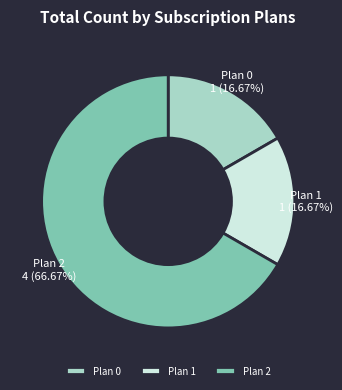

Approximately how many times larger is the value at Plan 1 compared to Plan 0?

1.0